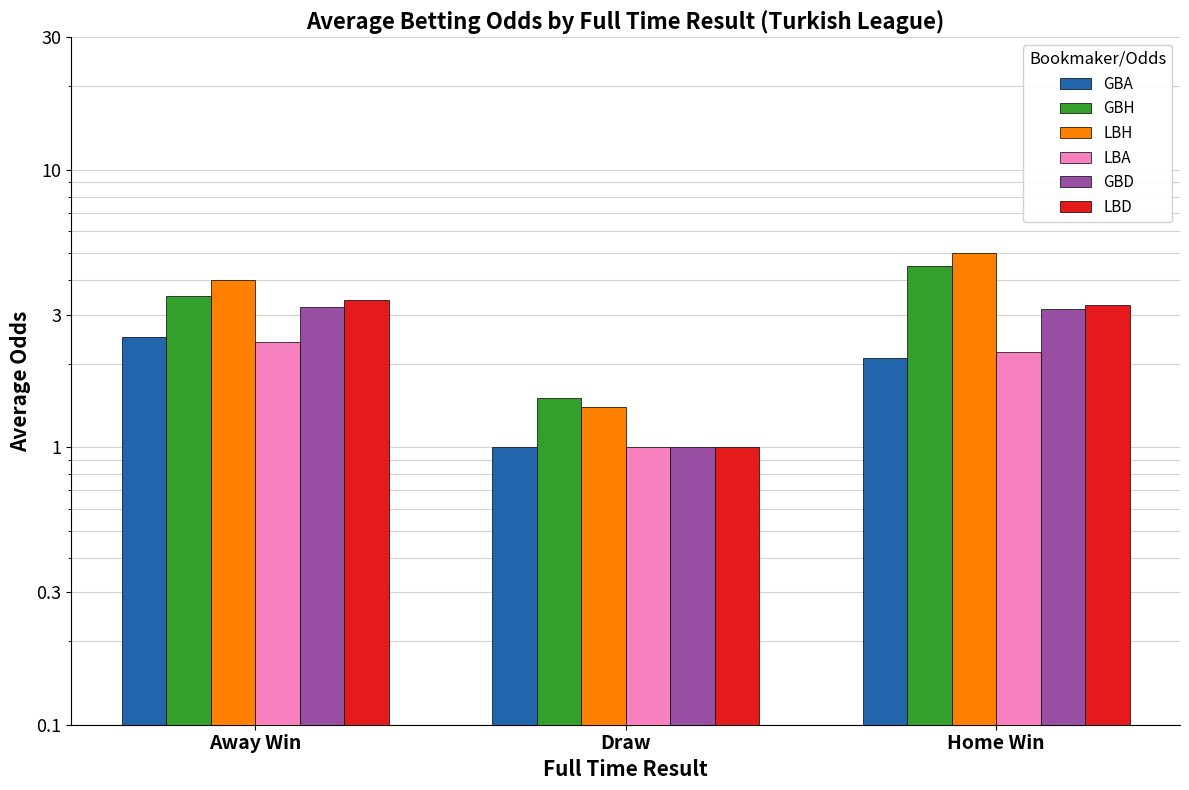

How many values in the GBH series exceed 3?

2